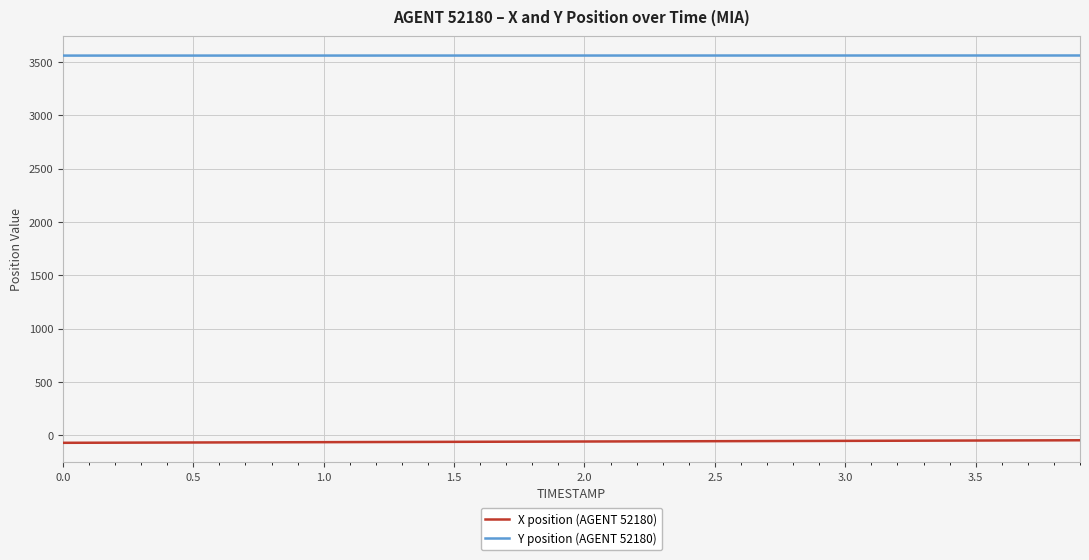

True or false: X position (AGENT 52180) and Y position (AGENT 52180) cross at least once.

False